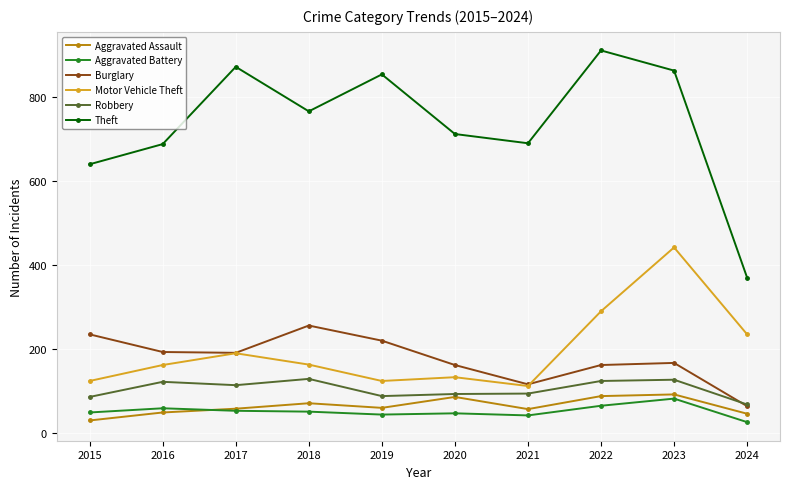

In Theft, how many points are higher than both neighbors (excluding endpoints)?

3